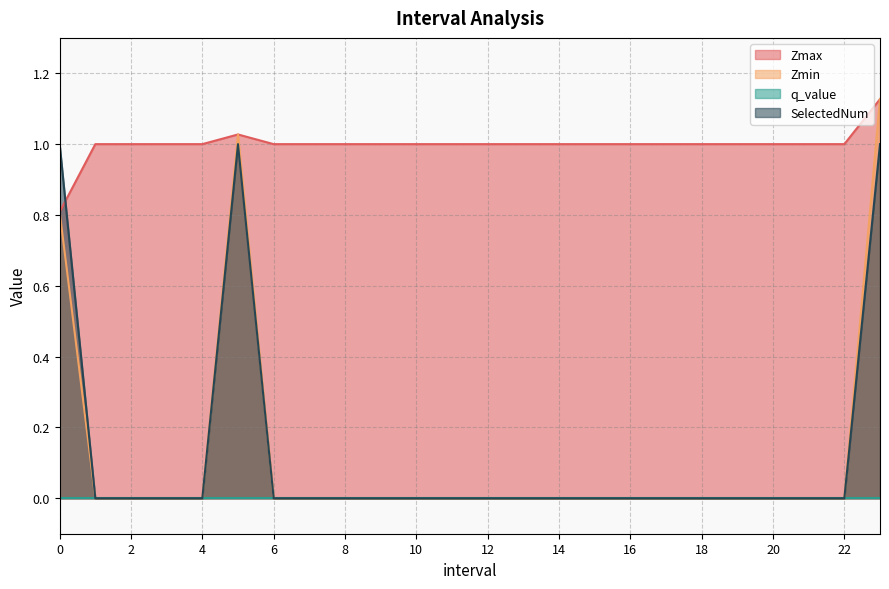

True or false: SelectedNum and Zmin cross at least once.

False